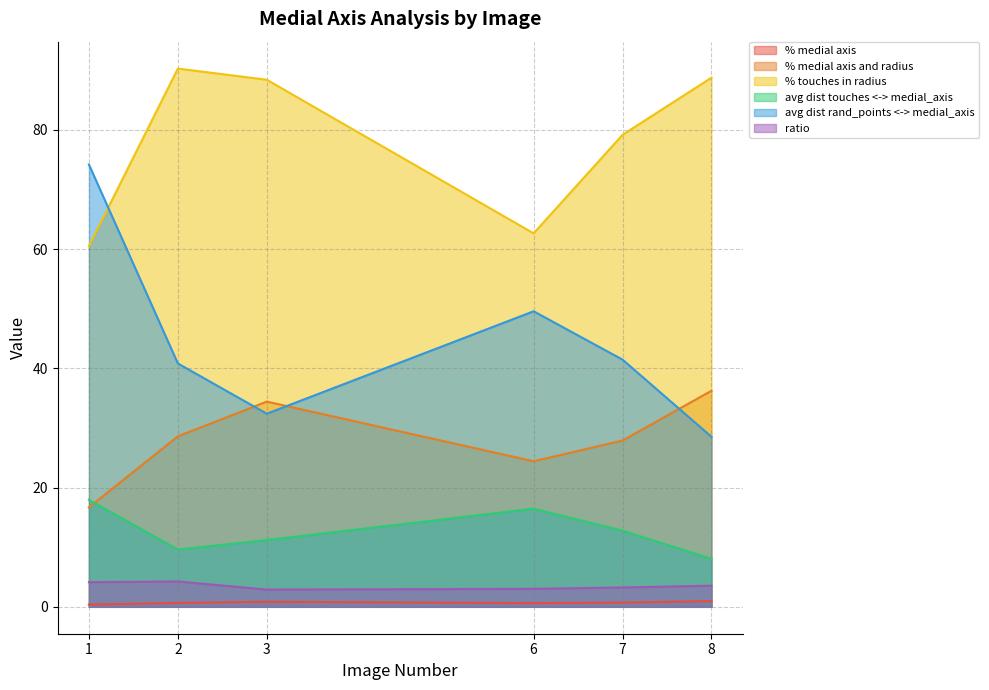

At which label does % medial axis reach its peak?

8